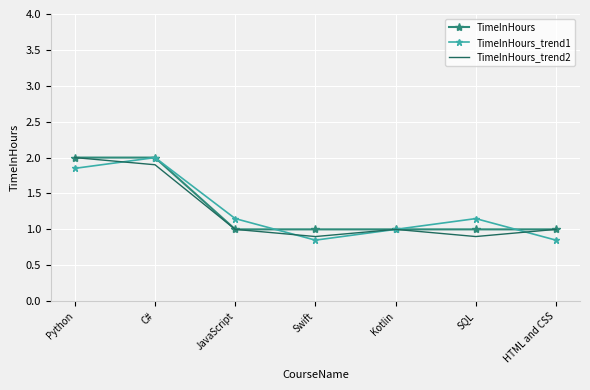

Is the value of TimeInHours_trend2 at C# greater than the value of TimeInHours at JavaScript?

Yes